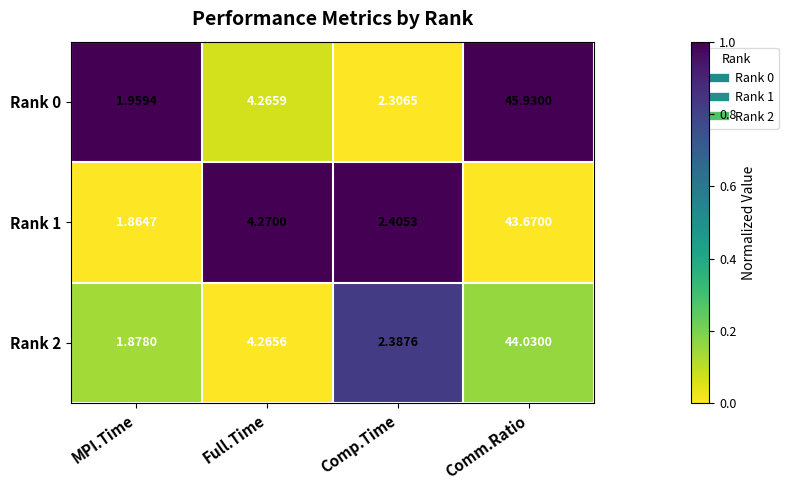

List the labels in order of Rank 0 value, smallest first.

MPI.Time, Comp.Time, Full.Time, Comm.Ratio